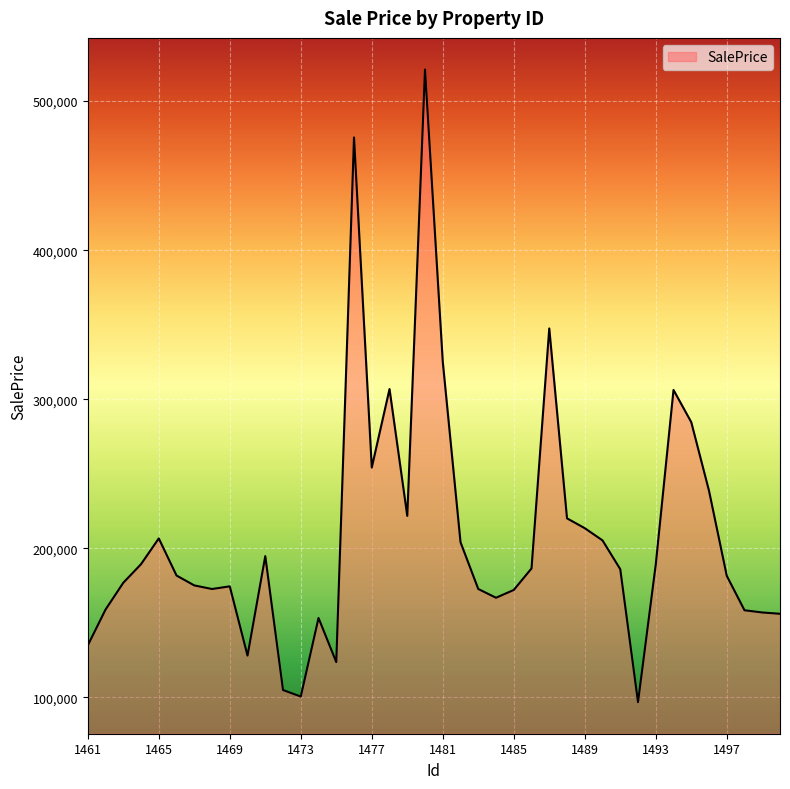

What is the minimum value shown in the chart?

96912.6